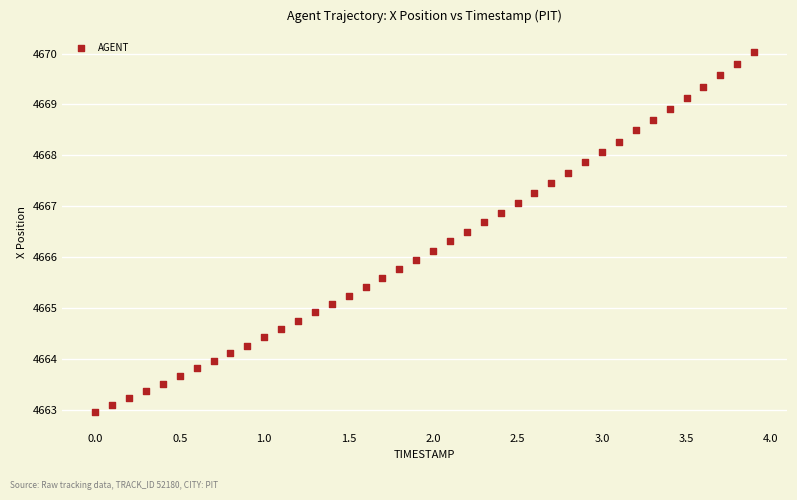

What is the range of Y values (max minus min)?

7.1